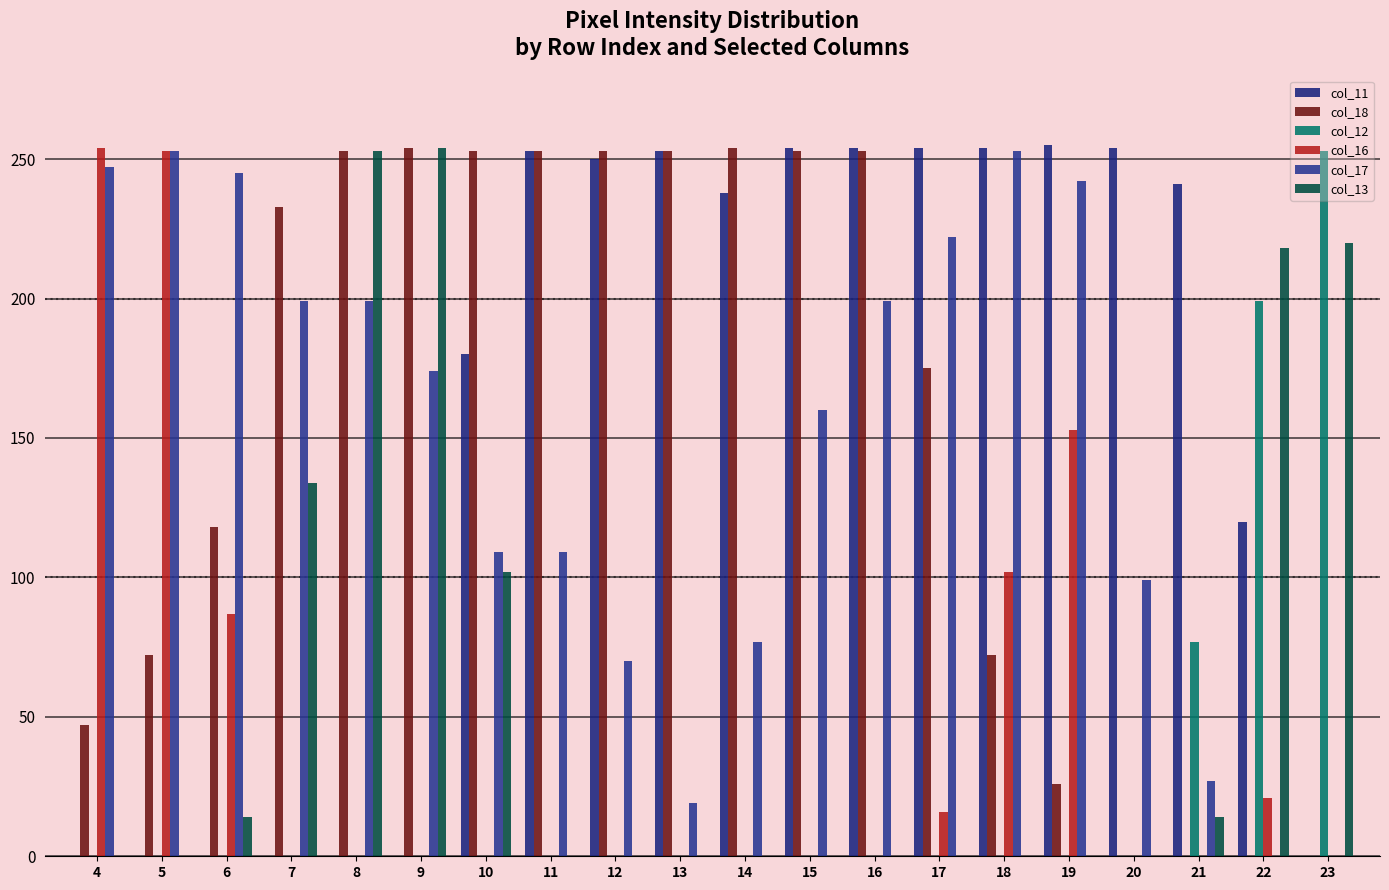

At which label does col_16 reach its minimum?

7